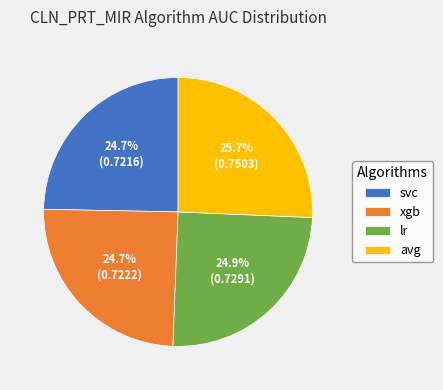

Is the sum of xgb and lr greater than half?

No